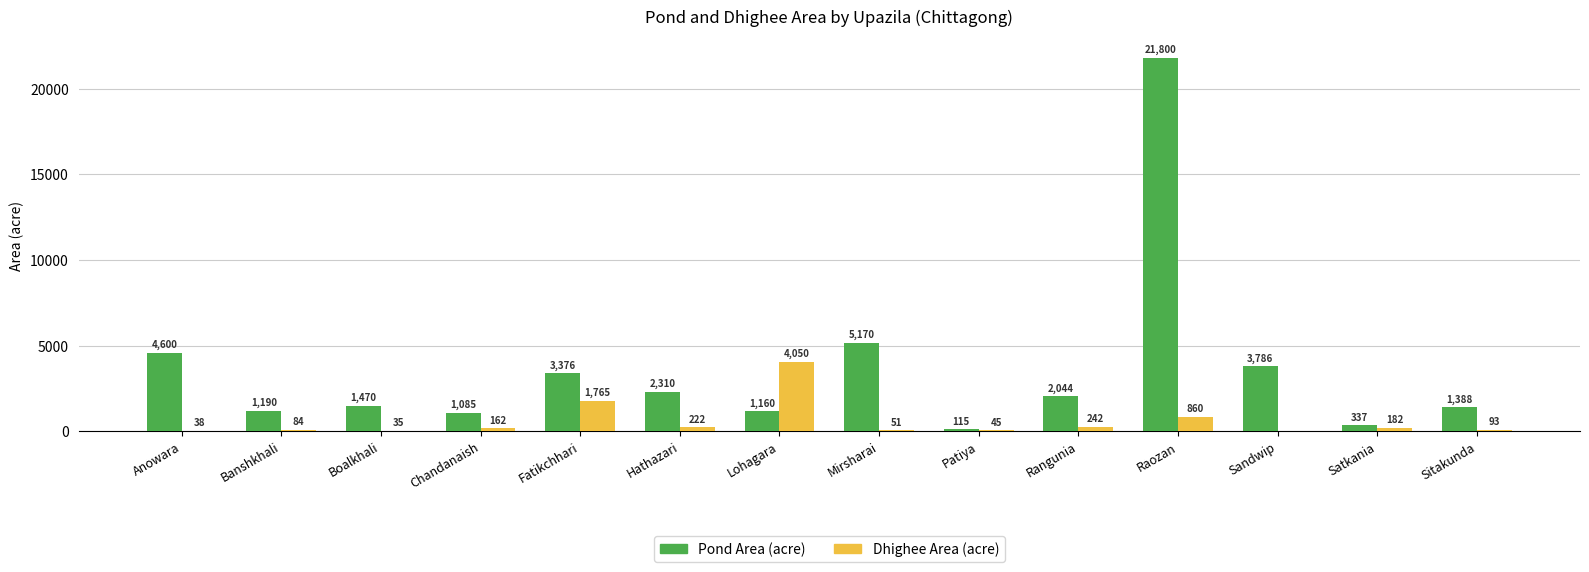

How many distinct data groups are displayed?

2